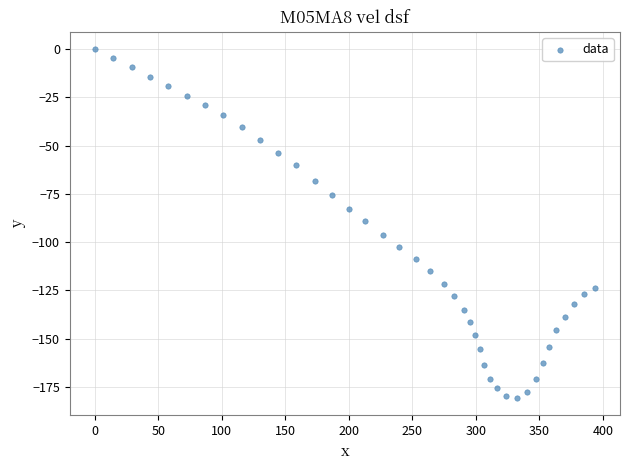

What is the range of Y values (max minus min)?

180.8